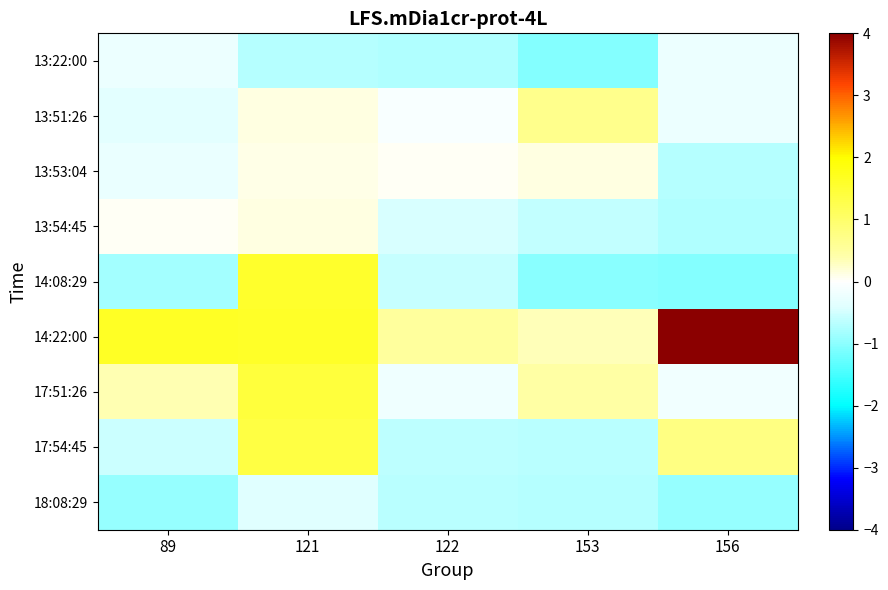

What is the difference between the highest and lowest values at 156?

5.5